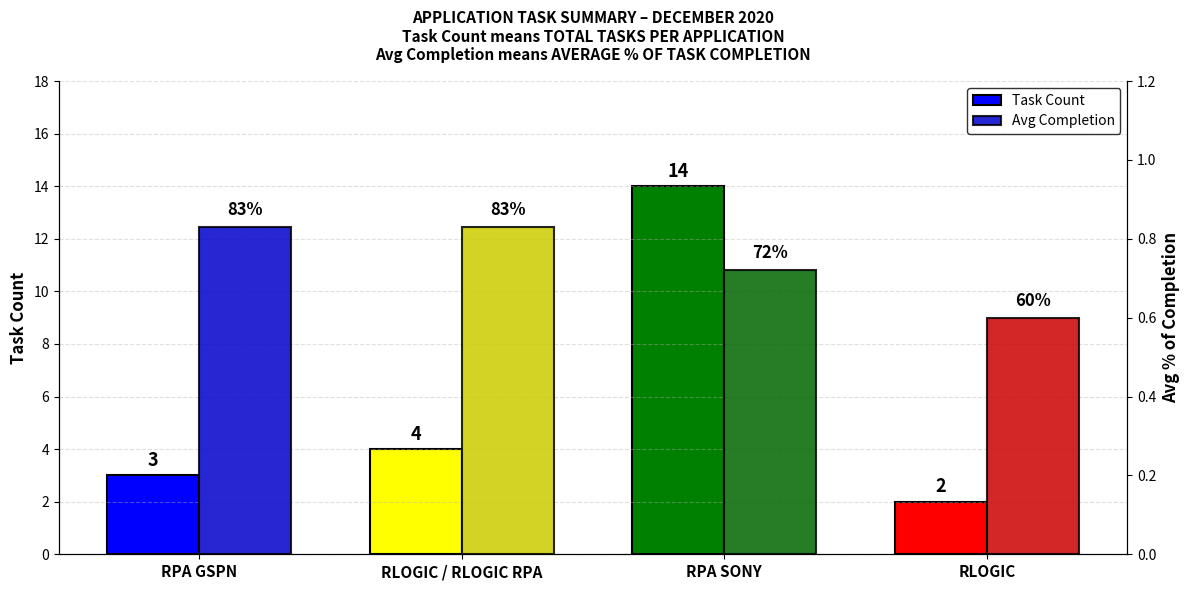

Reading right to left, transcribe all the data shown in this chart.

Task Count: RLOGIC=2.0	RPA SONY=14.0	RLOGIC / RLOGIC RPA=4.0	RPA GSPN=3.0
Avg Completion: RLOGIC=0.6	RPA SONY=0.7	RLOGIC / RLOGIC RPA=0.8	RPA GSPN=0.8